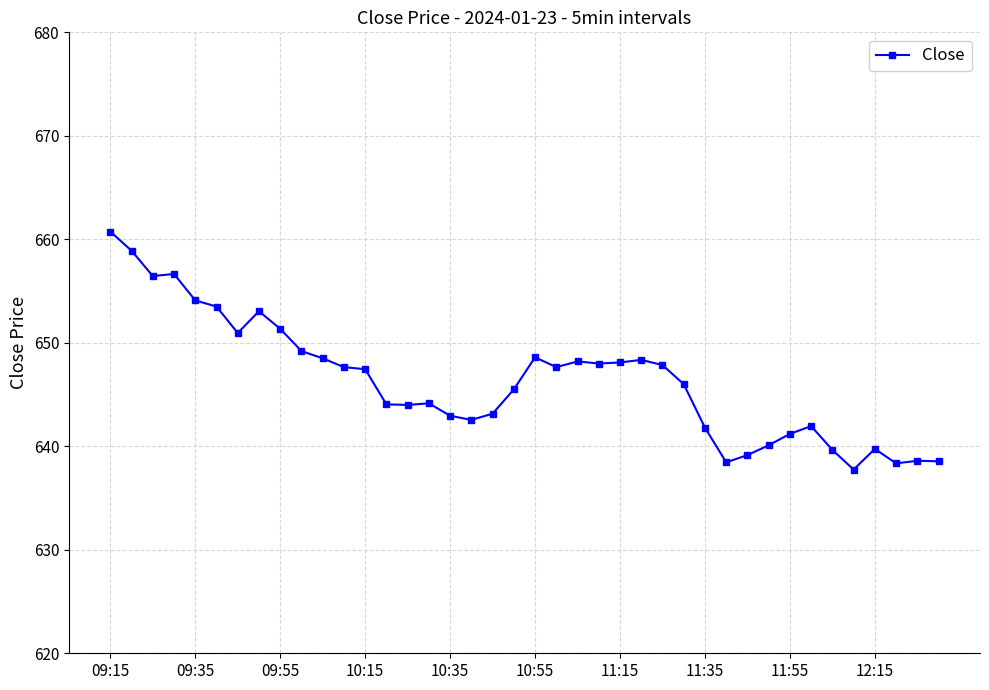

What is the difference between the maximum and second lowest values?

22.4